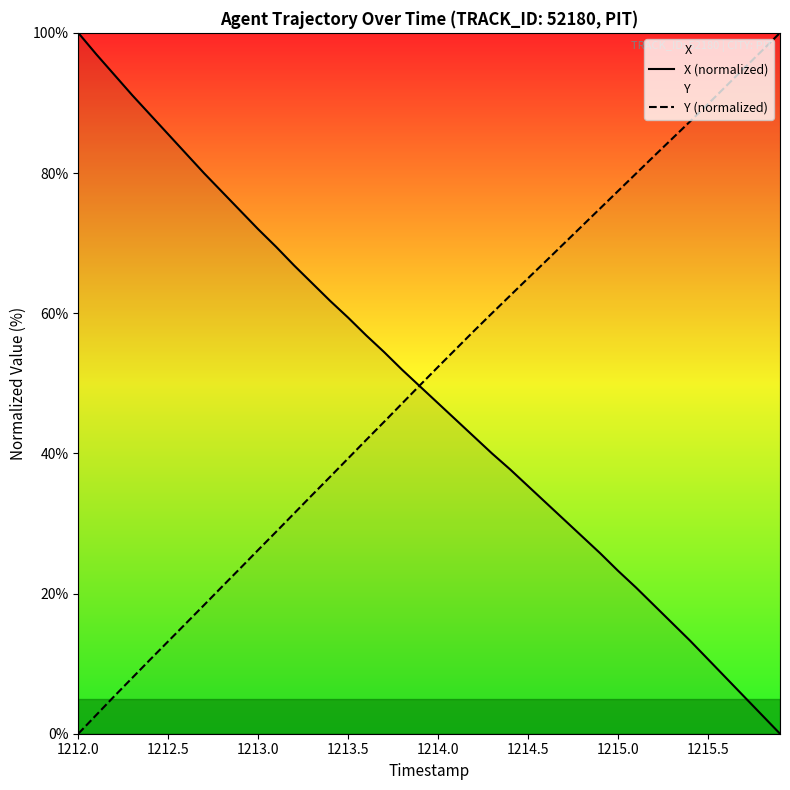

At 1213.5, list the series in order from largest to smallest.

X (normalized), Y (normalized)